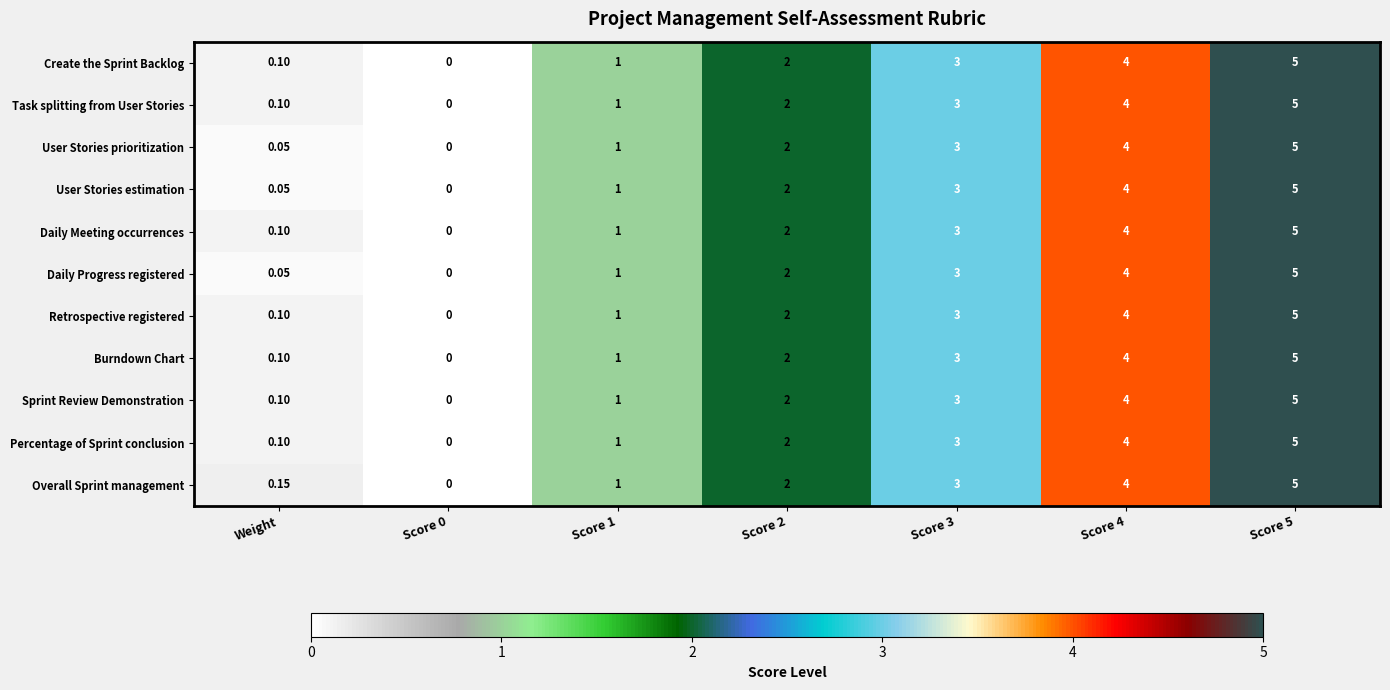

Which series has the largest total across all categories?

Overall Sprint management